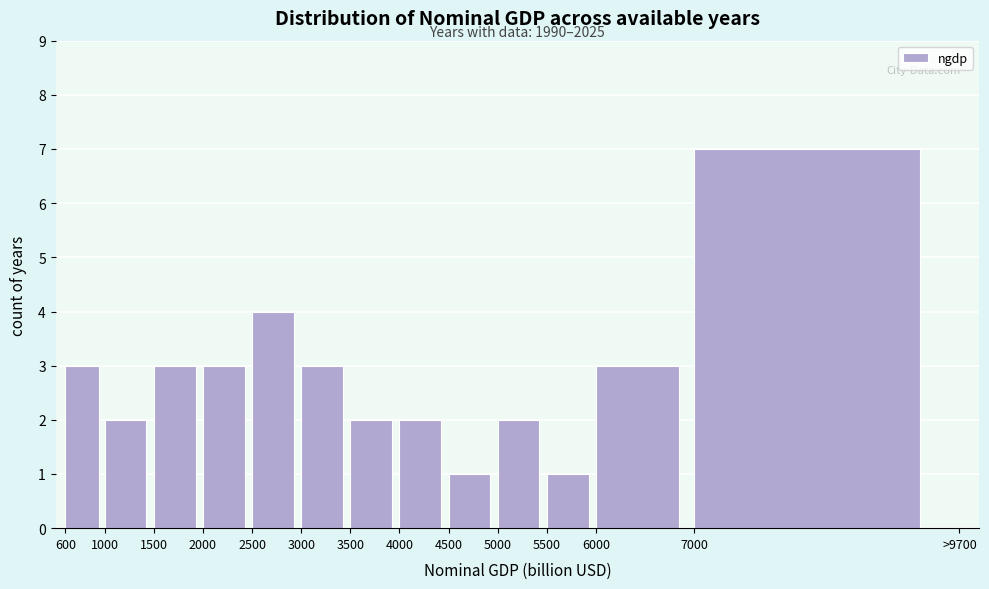

Reading left to right, what are all the values shown in this chart?

600=3	1000=2	1500=3	2000=3	2500=4	3000=3	3500=2	4000=2	4500=1	5000=2	5500=1	6000=3	7000=7